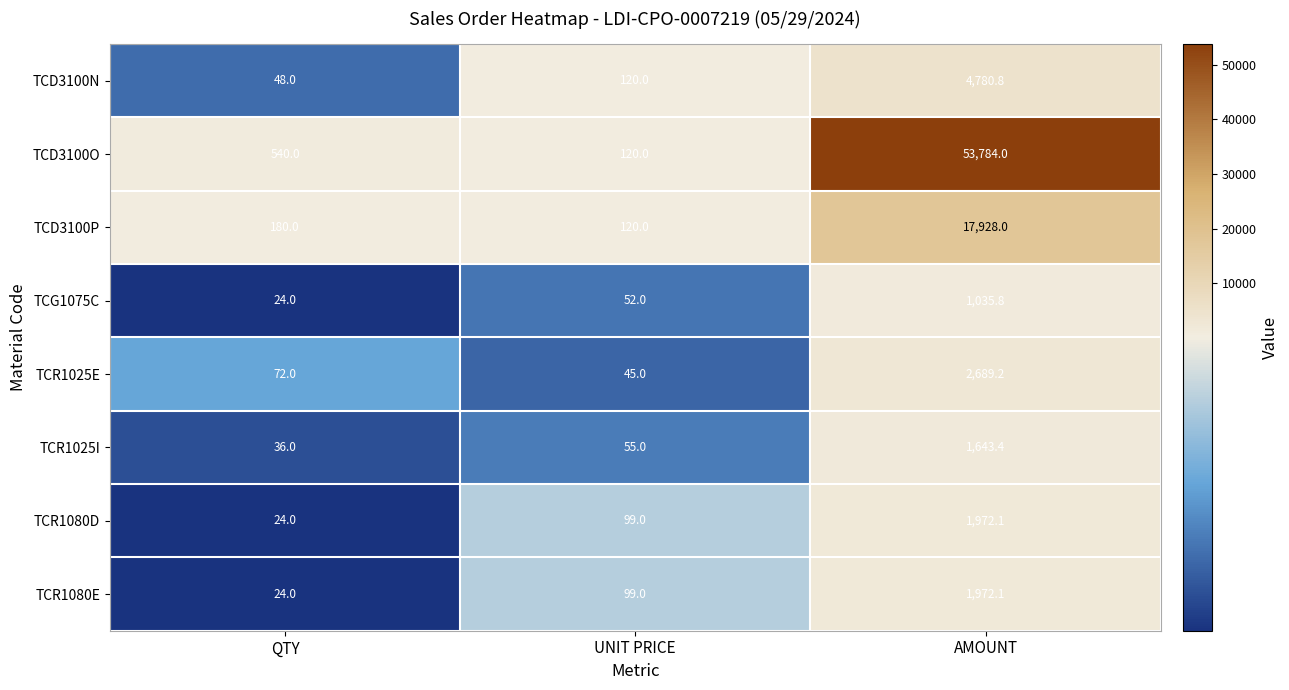

Rank the categories by TCD3100O value from lowest to highest.

UNIT PRICE, QTY, AMOUNT